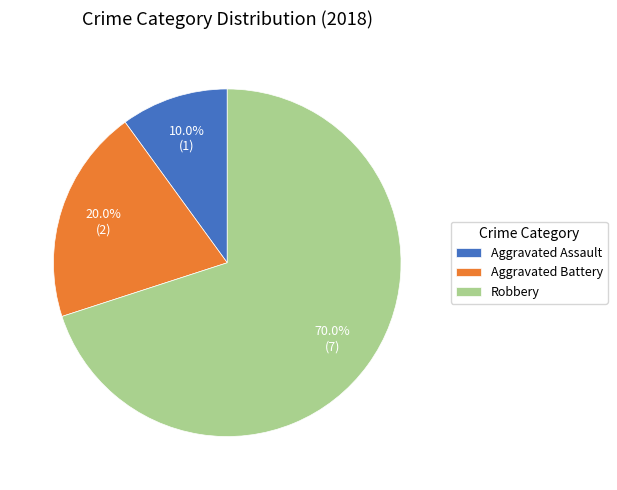

What portion of the pie excludes Aggravated Battery?

80.0%